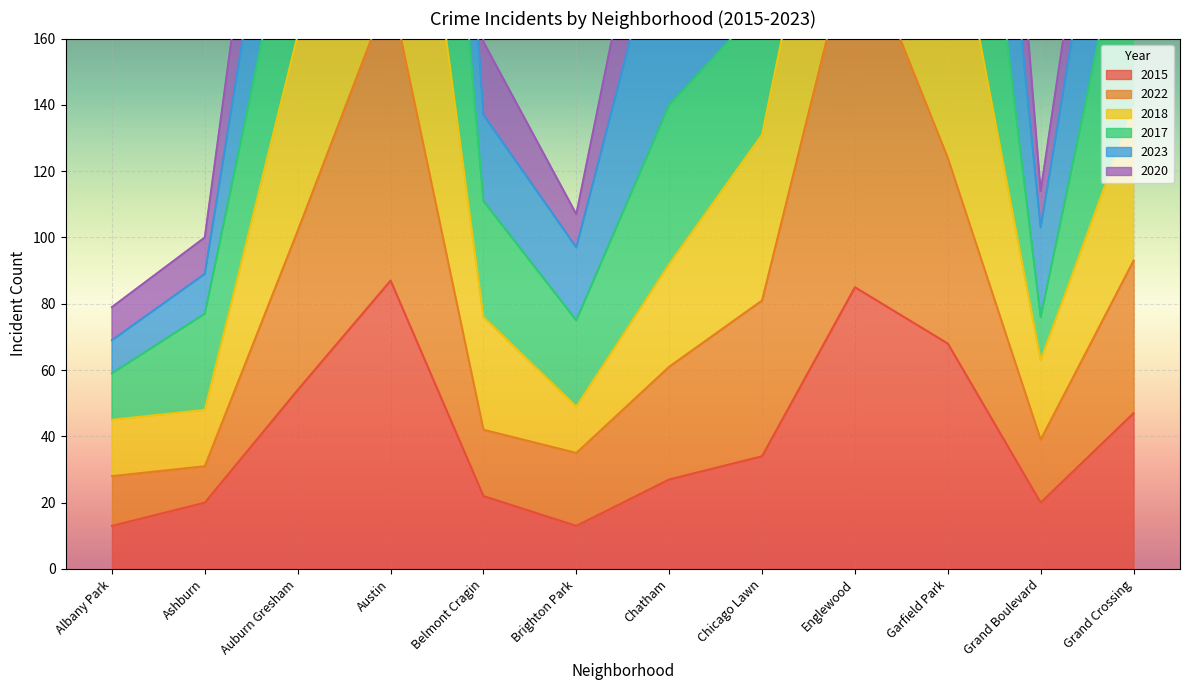

How many categories are shown in the chart?

12